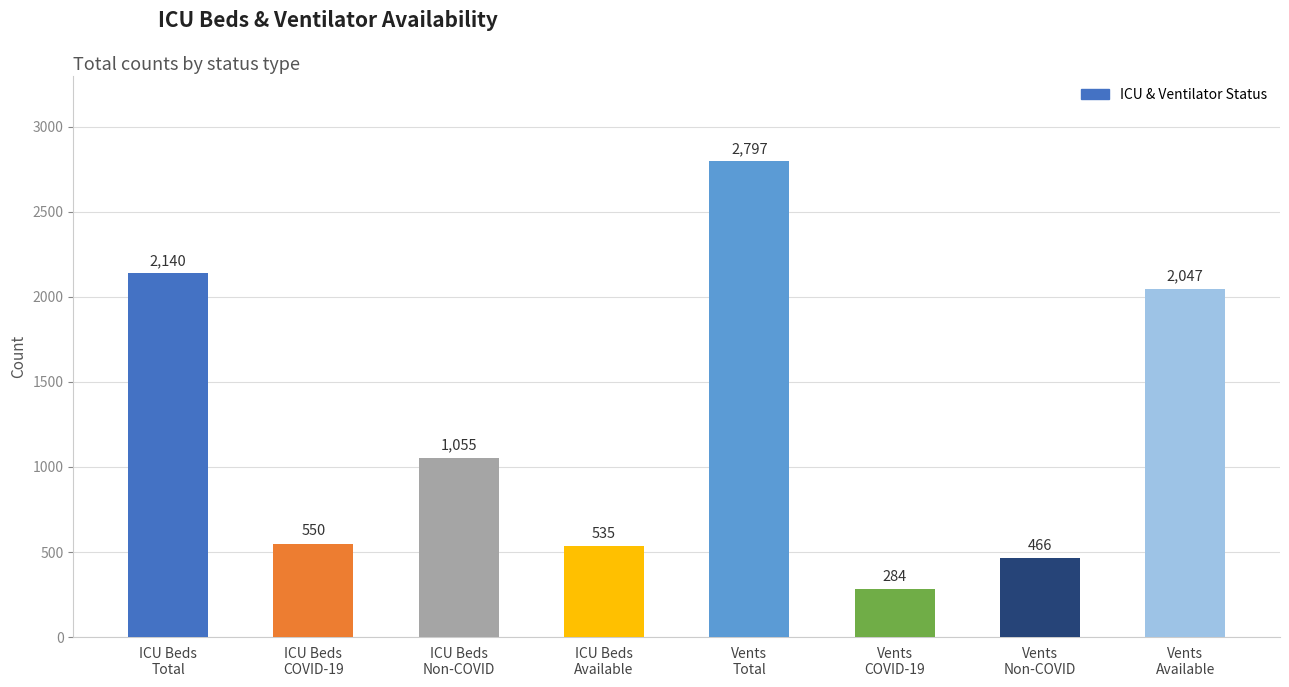

What is the approximate value at Vents
Total, to the nearest 50?

2800